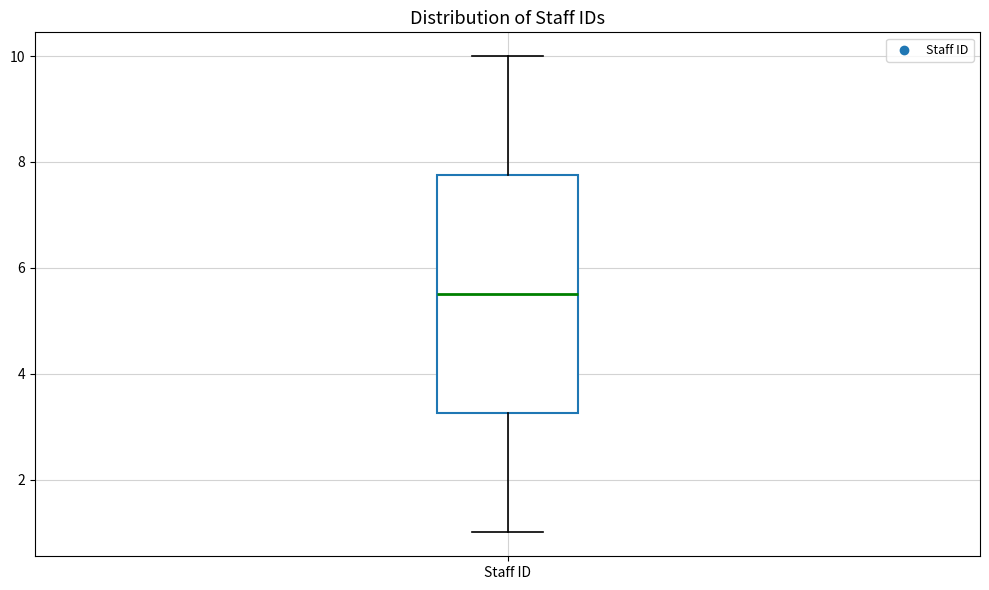

Read this box plot against the y-axis: the position of the median line, the range covered by the box, and the ends of both whiskers. The values are not printed on the chart, so give them approximately, as read against the axis.

median 5.6, box 3.2 to 7.8, whiskers 1.0 to 10.0